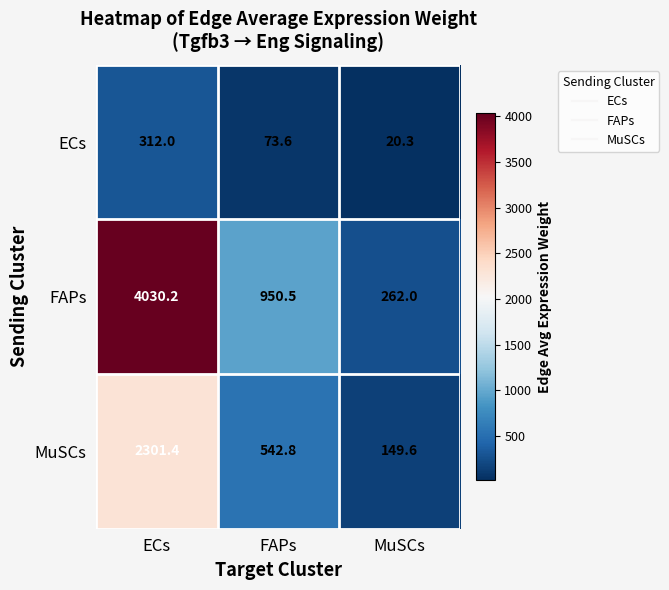

Rank the series by their average value, from highest to lowest.

FAPs, MuSCs, ECs